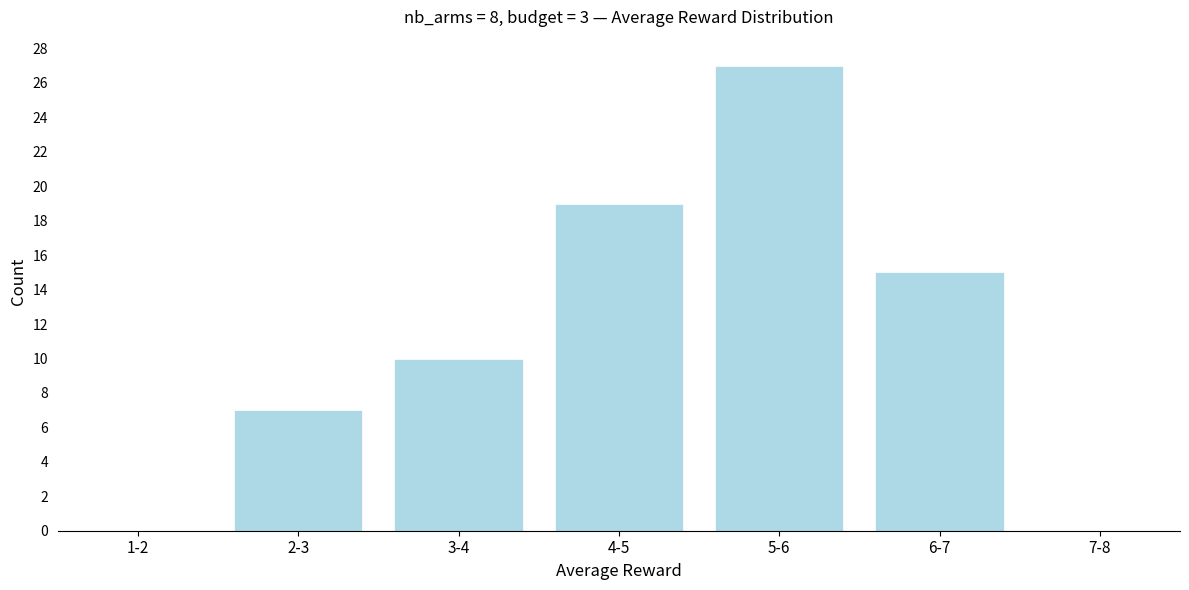

Reading left to right, extract all data points from this chart.

1-2=0	2-3=7	3-4=10	4-5=19	5-6=27	6-7=15	7-8=0